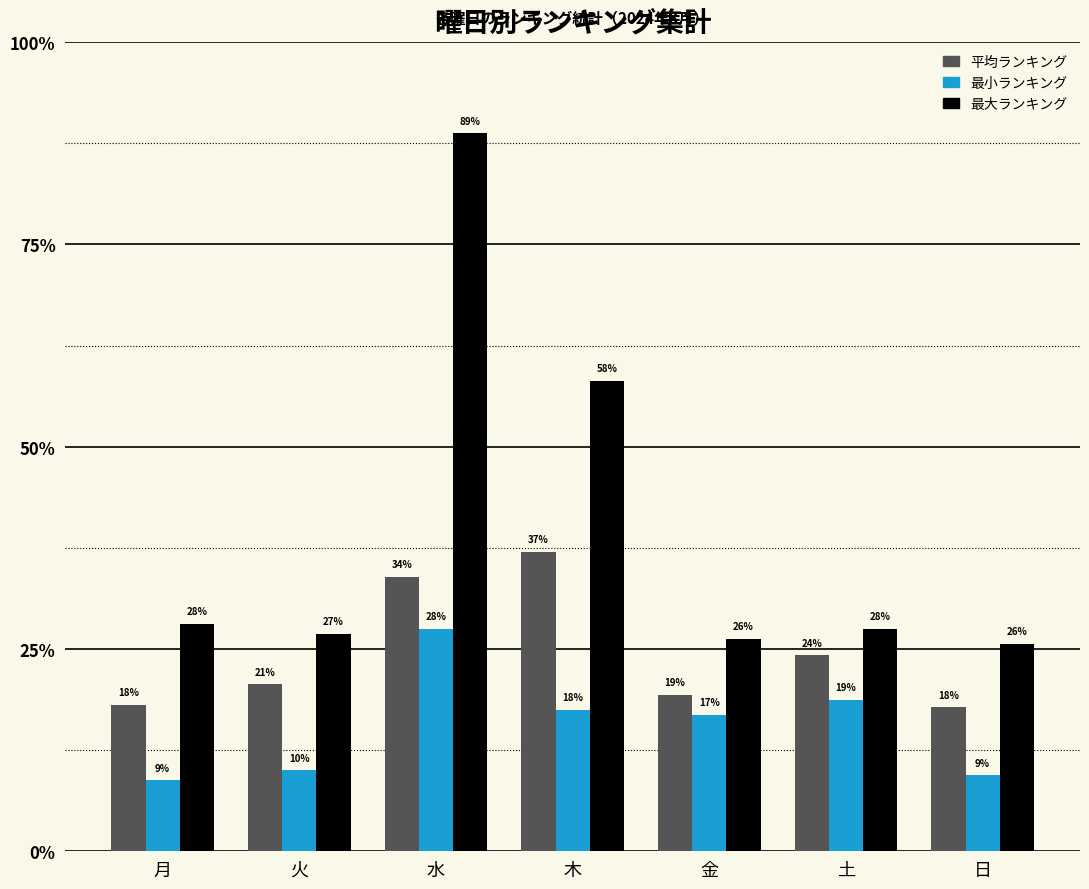

What are all the series names shown in the legend?

平均ランキング, 最小ランキング, 最大ランキング